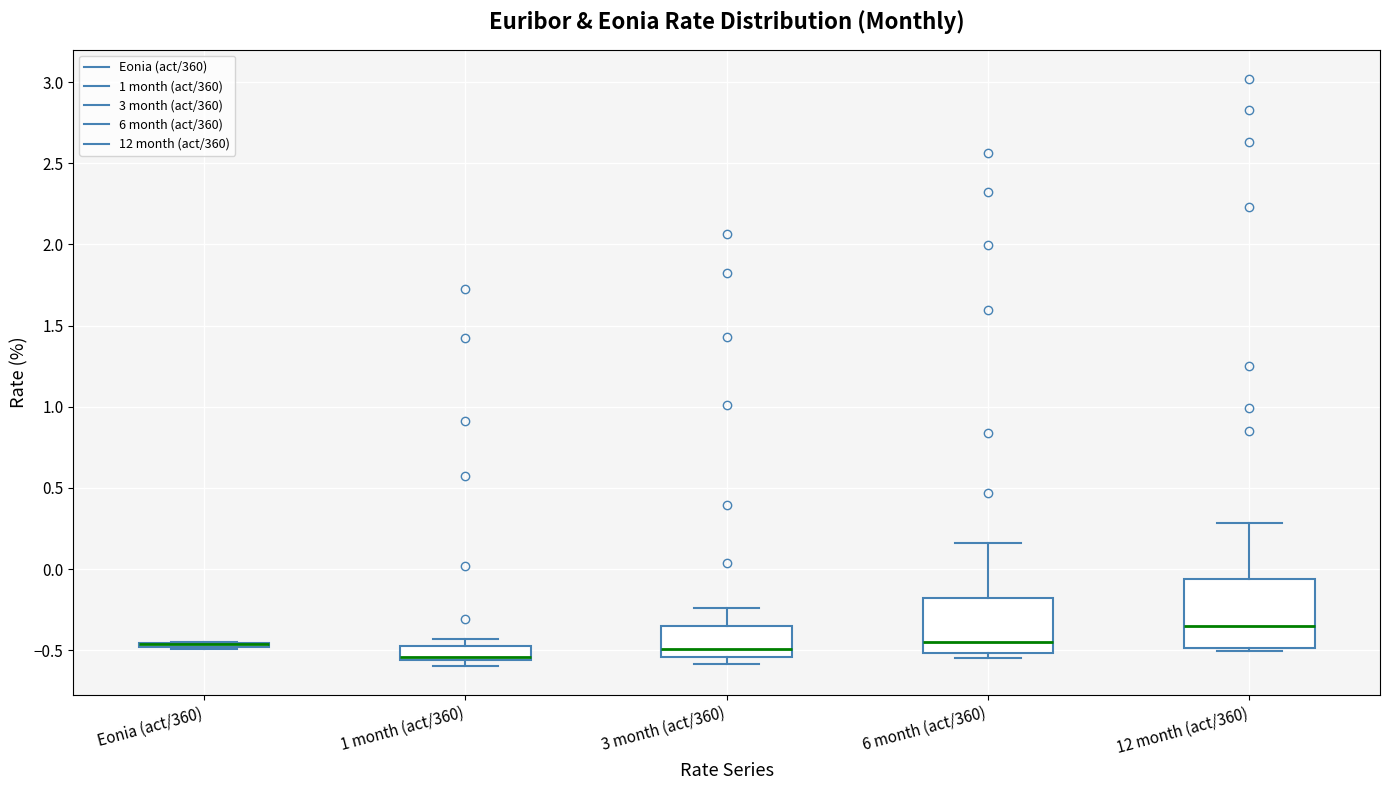

Reading left to right, read every box against the y-axis: the position of its median line, the range the box covers, and the ends of its whiskers. The values are not printed on the chart, so give them approximately, as read against the axis.

Eonia (act/360): box collapsed to a line at -0.45, whiskers -0.50 to -0.45
1 month (act/360): median -0.55 (just above the box's lower edge), box -0.55 to -0.45, whiskers -0.60 to -0.45 (above the box's upper edge)
3 month (act/360): median -0.50, box -0.55 to -0.35, whiskers -0.60 to -0.25
6 month (act/360): median -0.45, box -0.50 to -0.20, whiskers -0.55 to 0.15
12 month (act/360): median -0.35, box -0.50 to -0.05, whiskers -0.50 (just below the box's lower edge) to 0.30